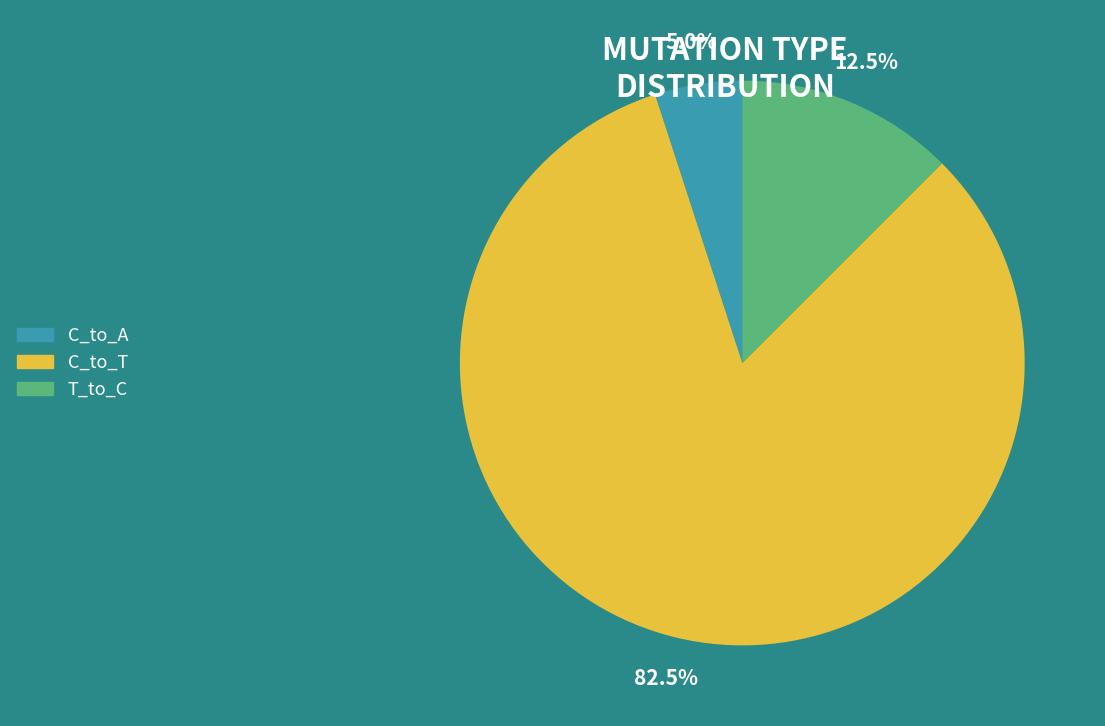

Rank the categories by value from lowest to highest.

C_to_A, T_to_C, C_to_T